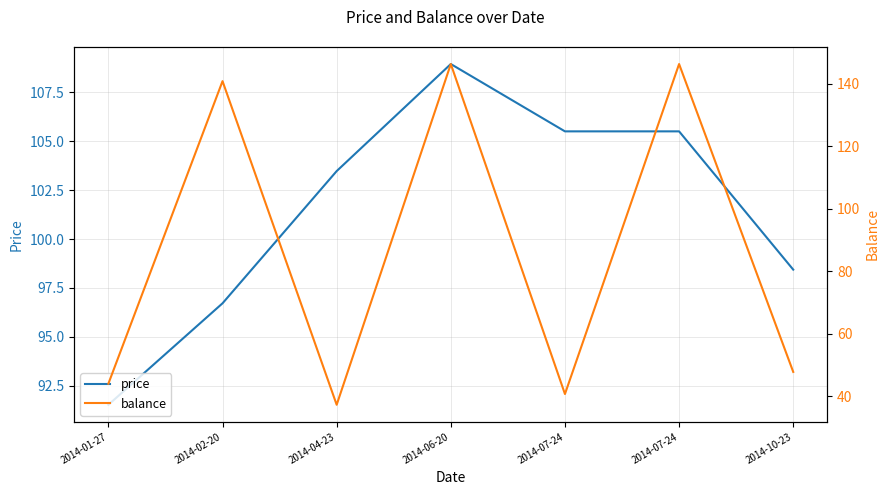

At which label is price closest to 100?

2014-10-23